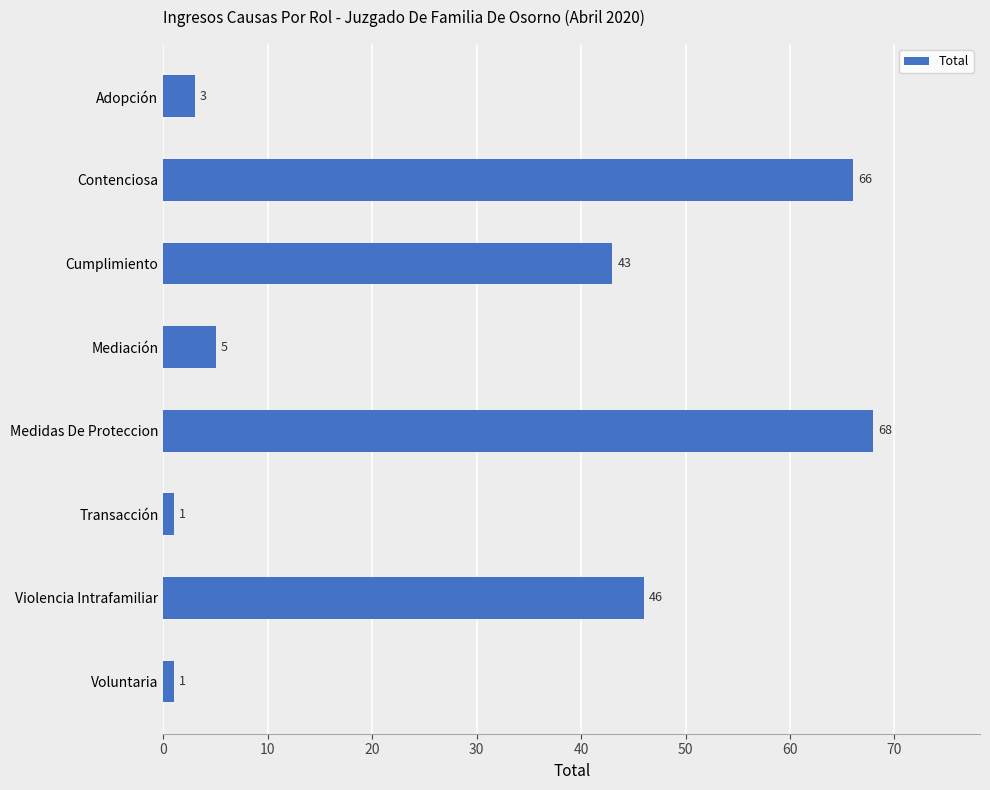

The chart shows a value of 3 at Adopción. True or false?

True